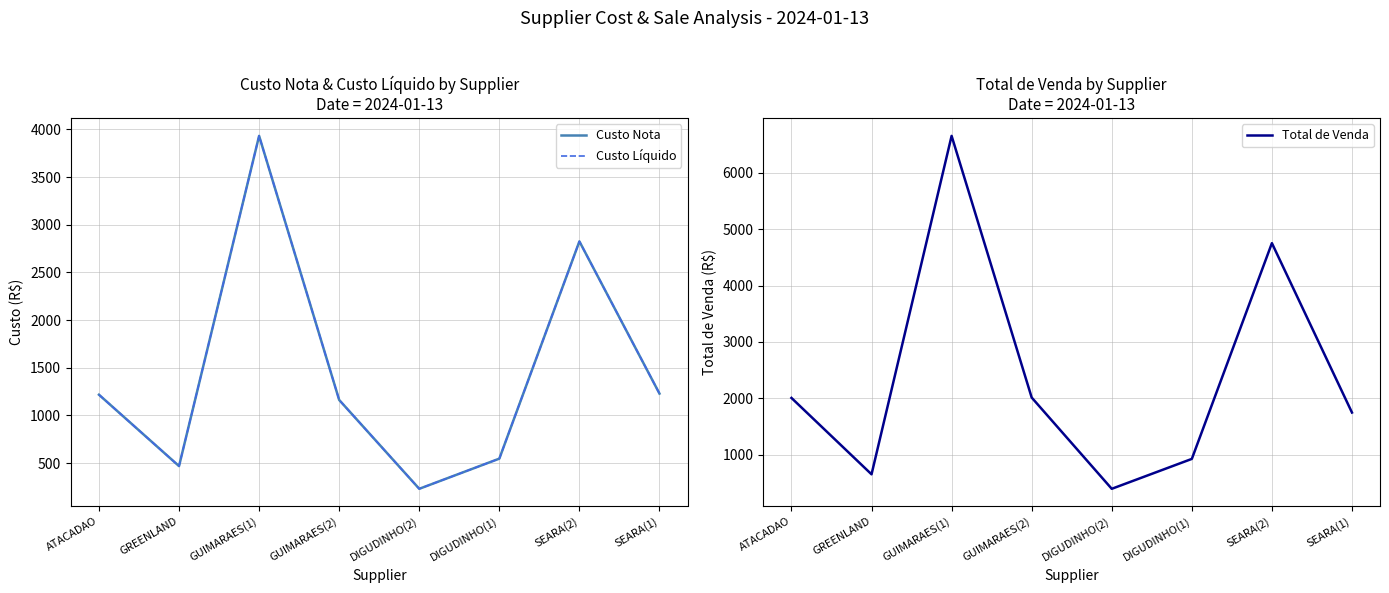

The value of Total de Venda at GUIMARAES(2) is 2998.9. True or false?

False